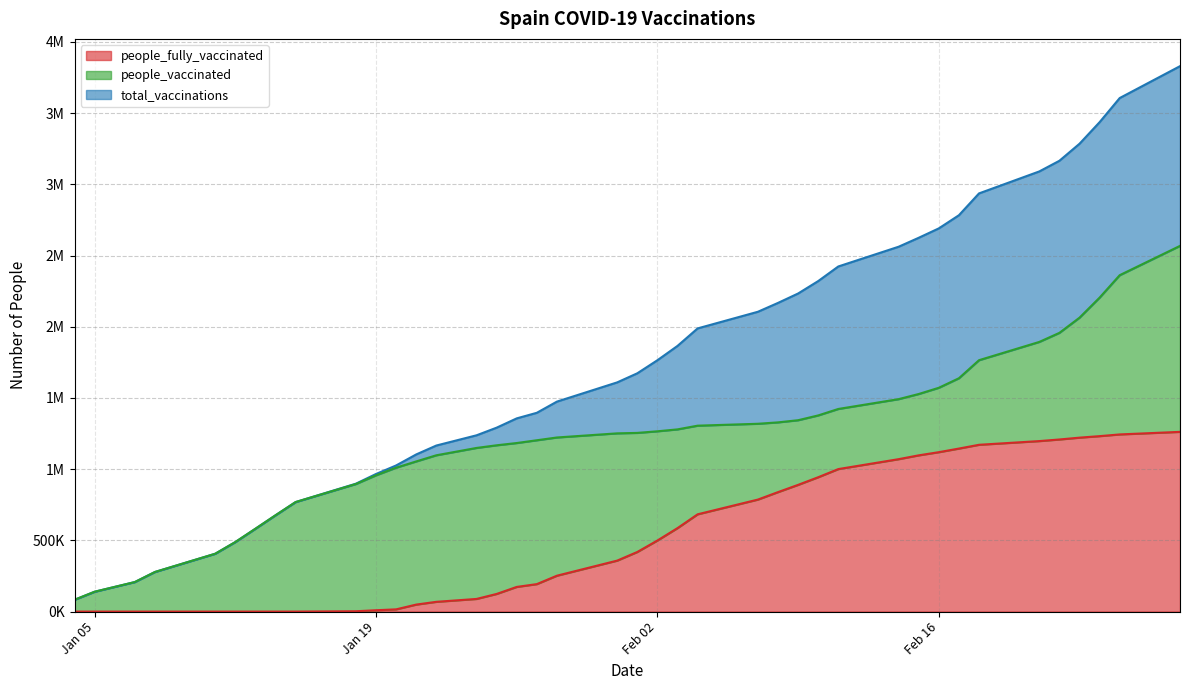

Reading left to right, list all the values displayed in this chart.

total_vaccinations: 0	0	0	0	0	0	0	0	0	2315	9341	15642	49056	68456	88698	123697	173066	192759	251866	357892	418519	498978	586122	682909	786407	838782	889683	943278	1000485	1070091	1096922	1119180	1144556	1171026	1197061	1208305	1221183	1231782	1243783	1261848
people_vaccinated: 82834	139339	207323	277976	406091	488122	581638	676186	768950	893312	947415	994653	1005189	1028913	1060197	1043822	1010329	1010100	970457	893477	836016	766822	693098	622342	532219	489677	453883	433951	422075	421426	430668	452097	493639	593959	696229	748581	842312	972594	1118069	1305769
people_fully_vaccinated: 0	0	0	0	0	0	0	0	0	2315	9341	15642	49056	68456	88698	123697	173066	192759	251866	357892	418519	498978	586122	682909	786407	838782	889683	943278	1000485	1070091	1096922	1119180	1144556	1171026	1197061	1208305	1221183	1231782	1243783	1261848